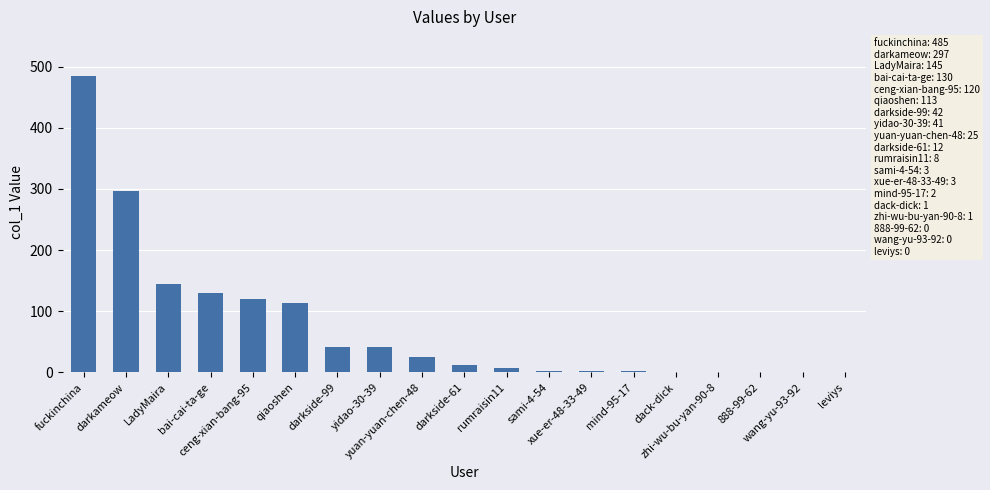

What is the sum of all values?

1428